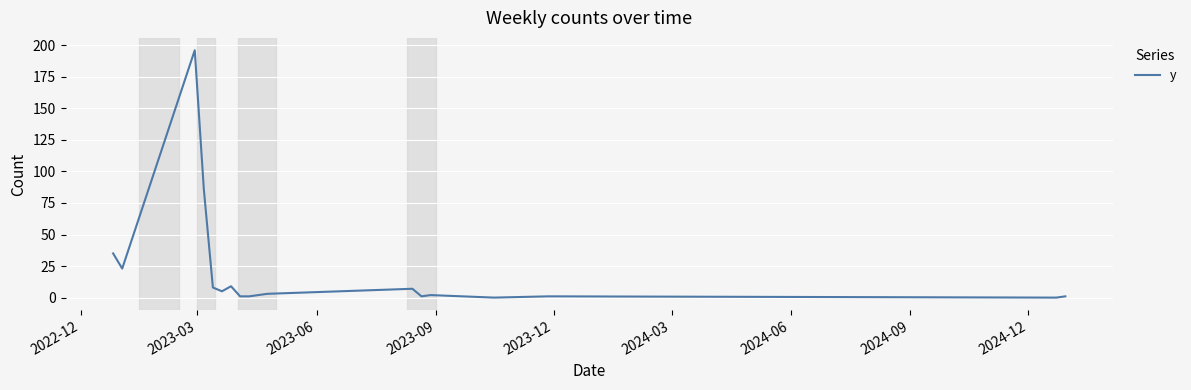

What is the greatest value displayed?

196